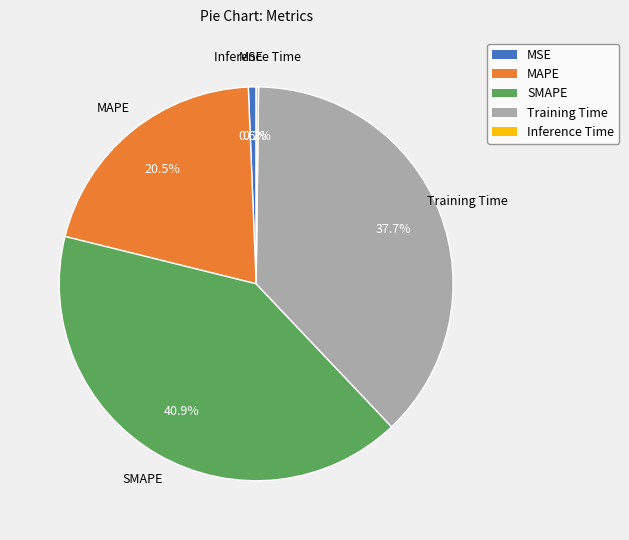

What is the largest slice in the pie chart?

SMAPE